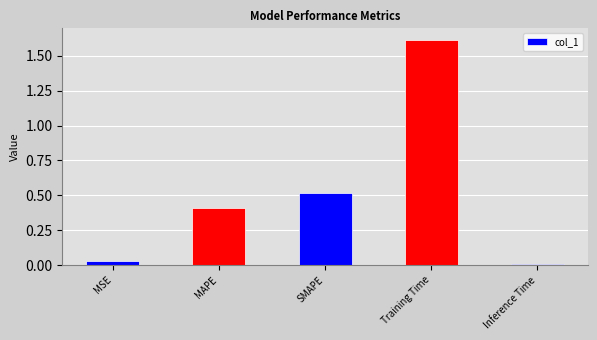

Which has a higher value, Inference Time or MSE?

MSE